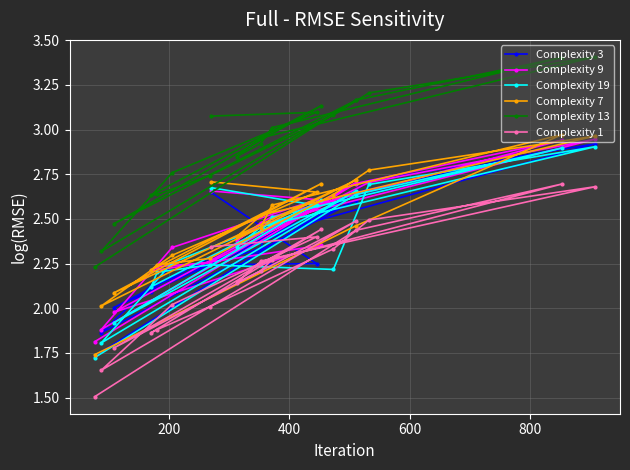

True or false: Complexity 1 has a value of 2.8 at 600.

False